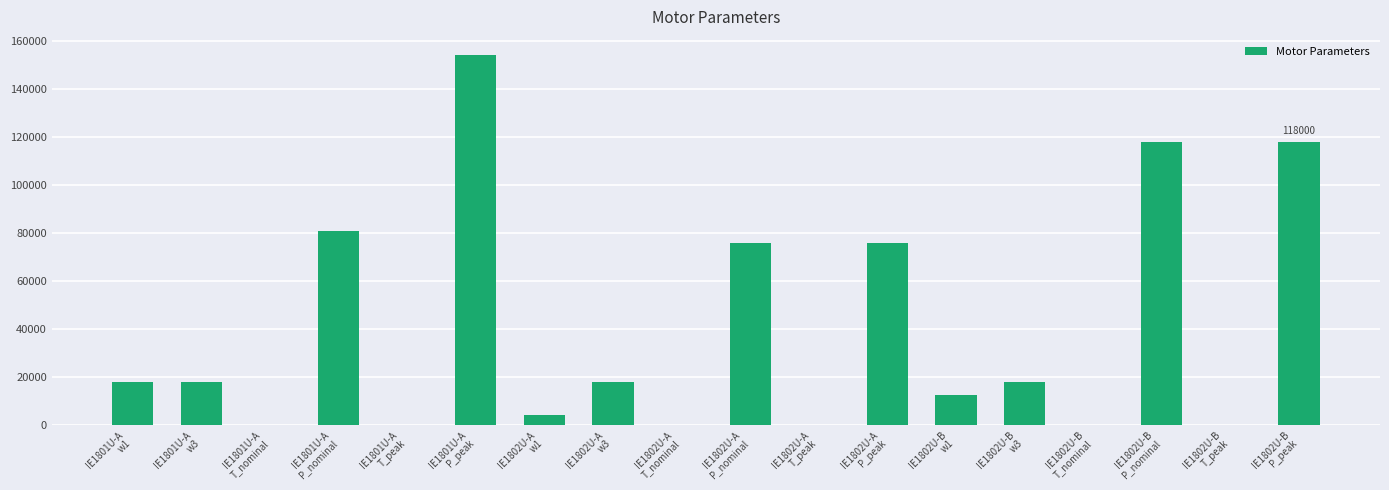

What is the greatest value displayed?

154000